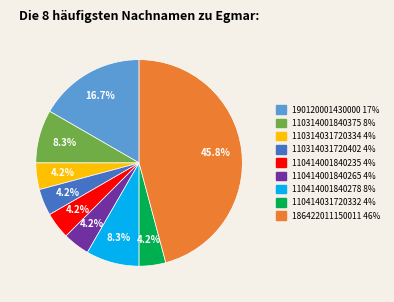

How many slices are in this pie chart?

9